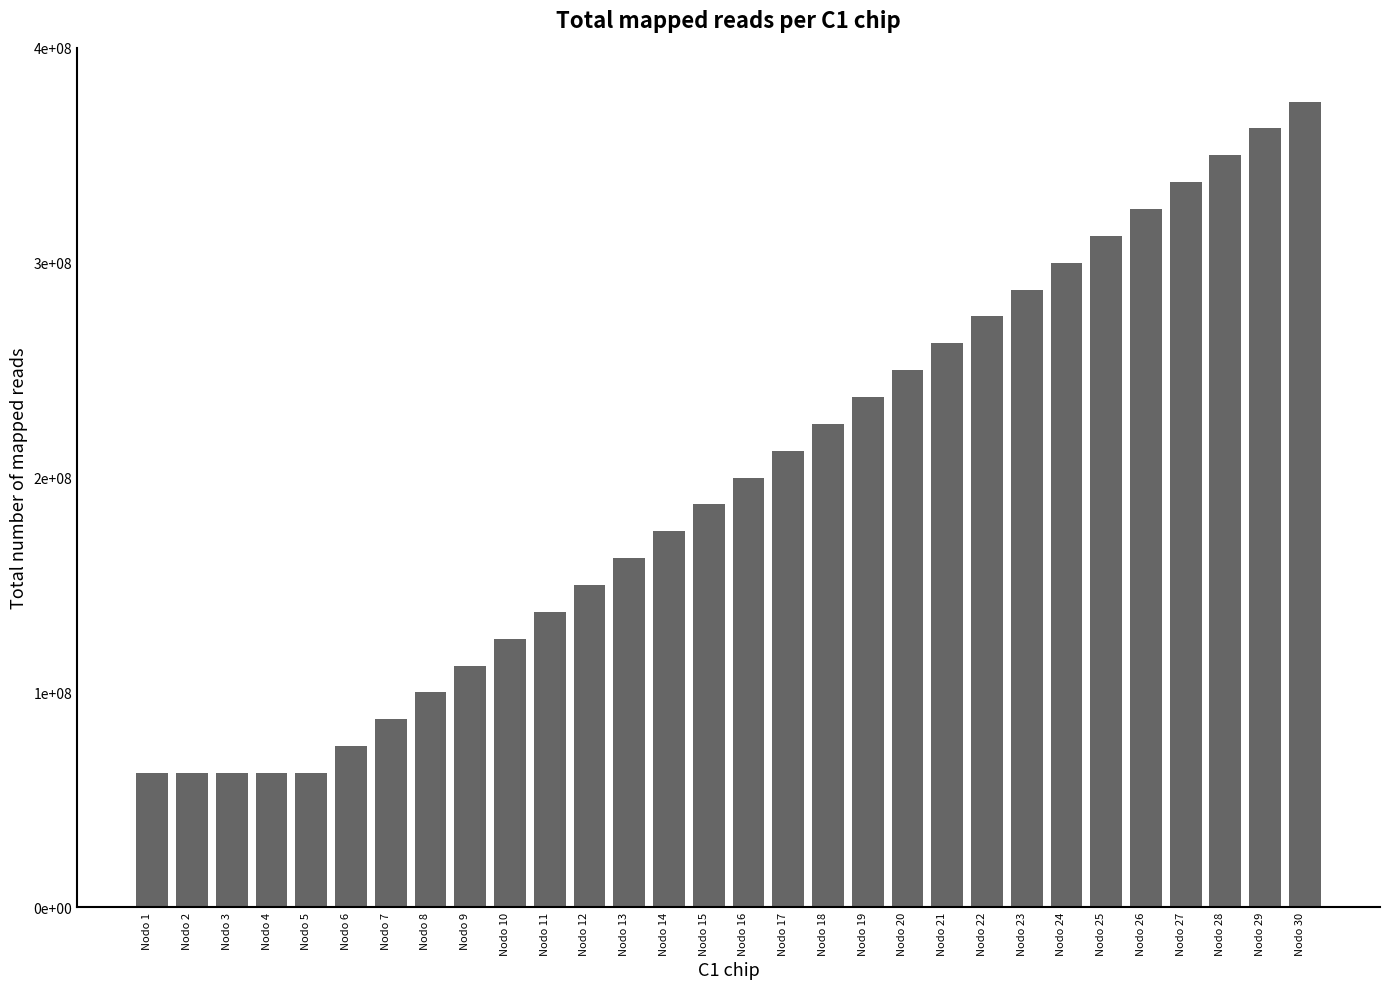

What is the average value?

197916667